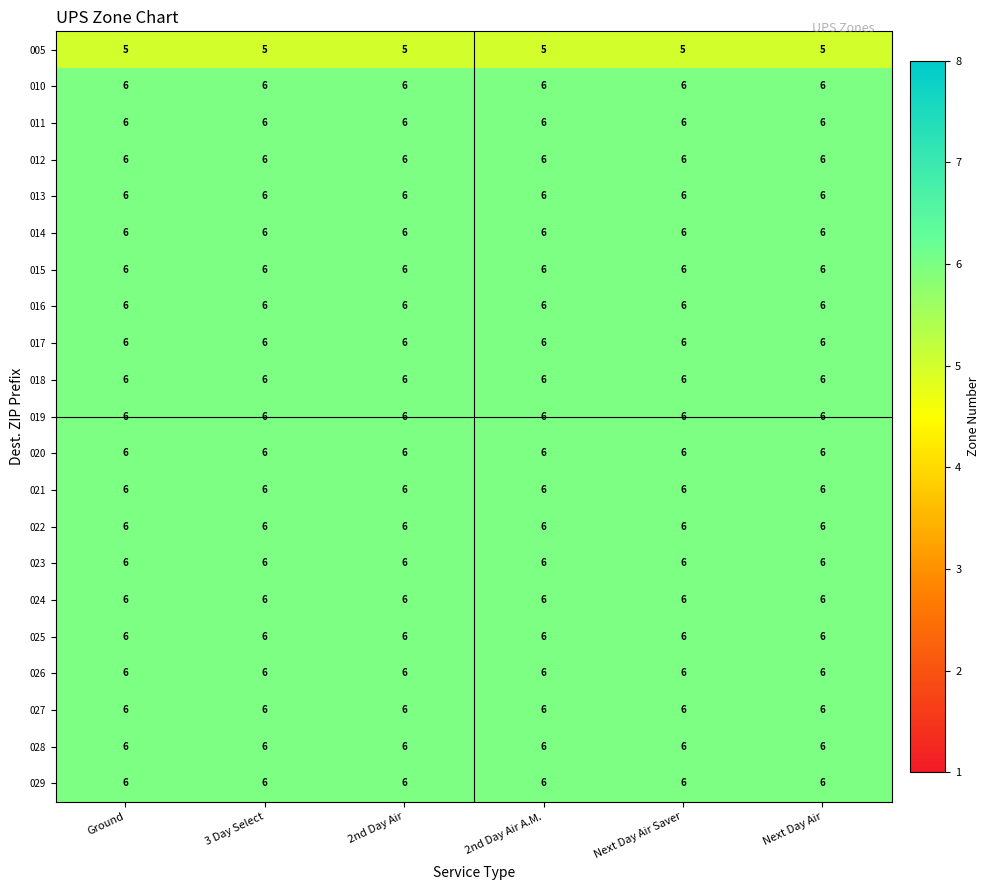

What is the average value of the 027 series?

6